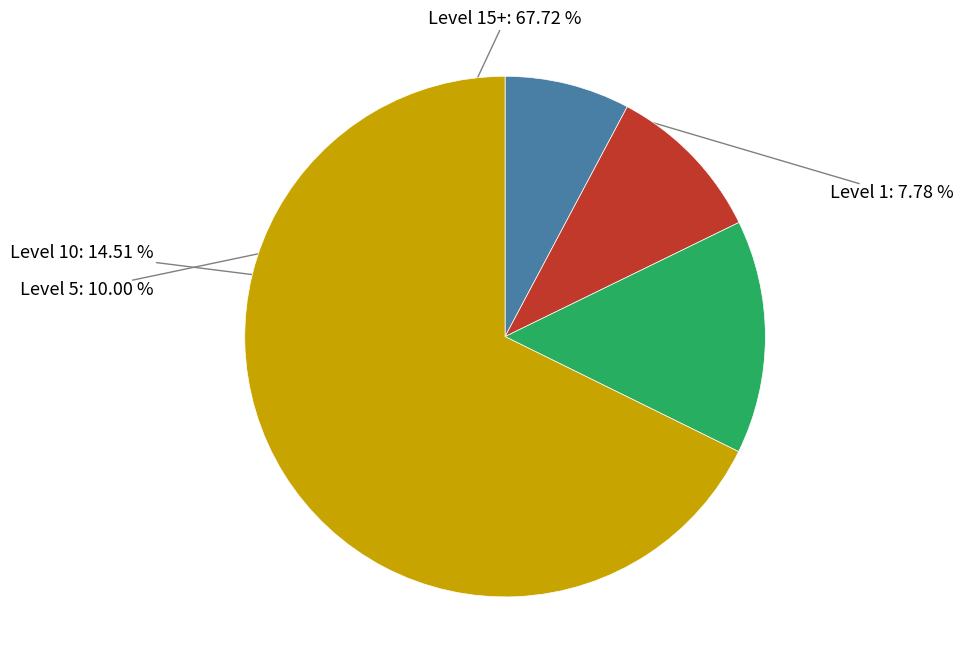

Combined, do Level 5 and Level 10 account for over 50%?

No